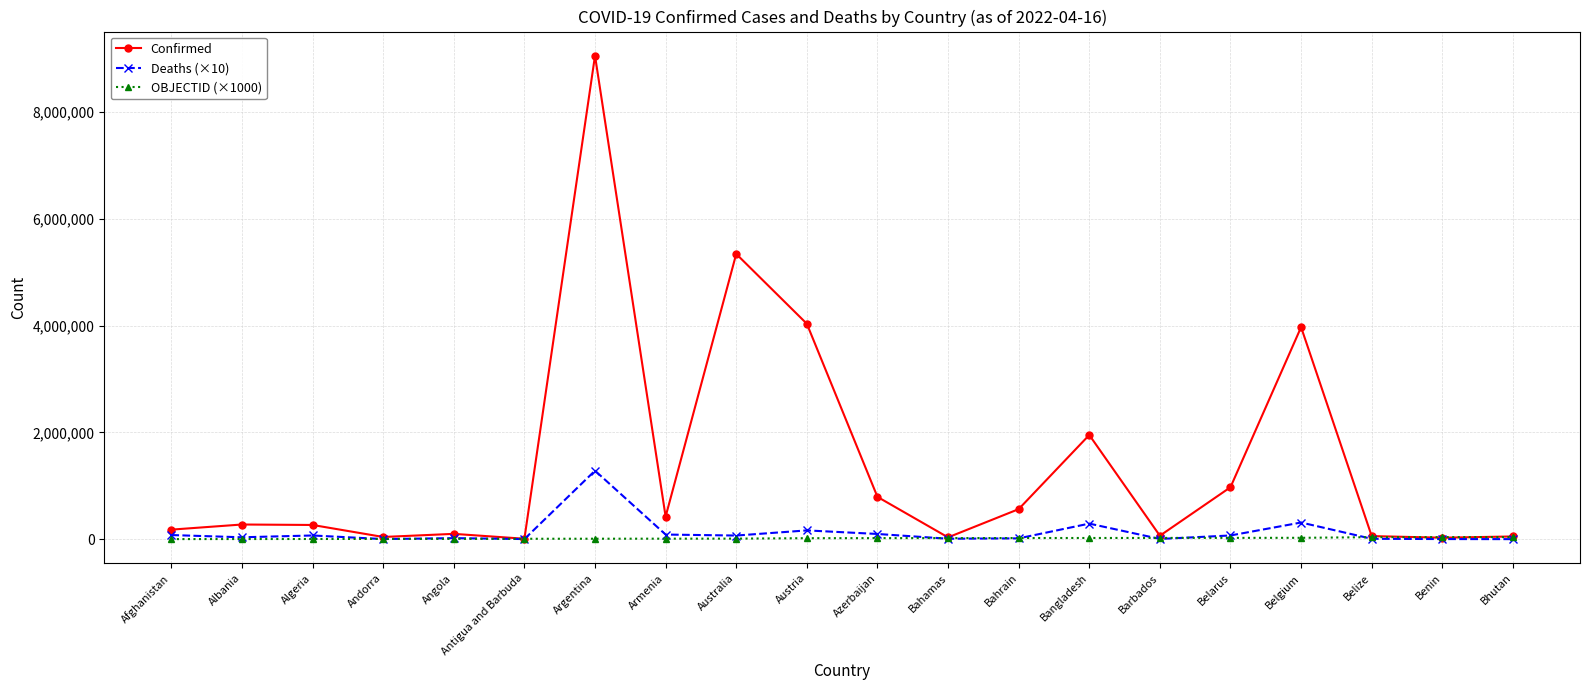

In Confirmed, how many points are higher than both neighbors (excluding endpoints)?

6